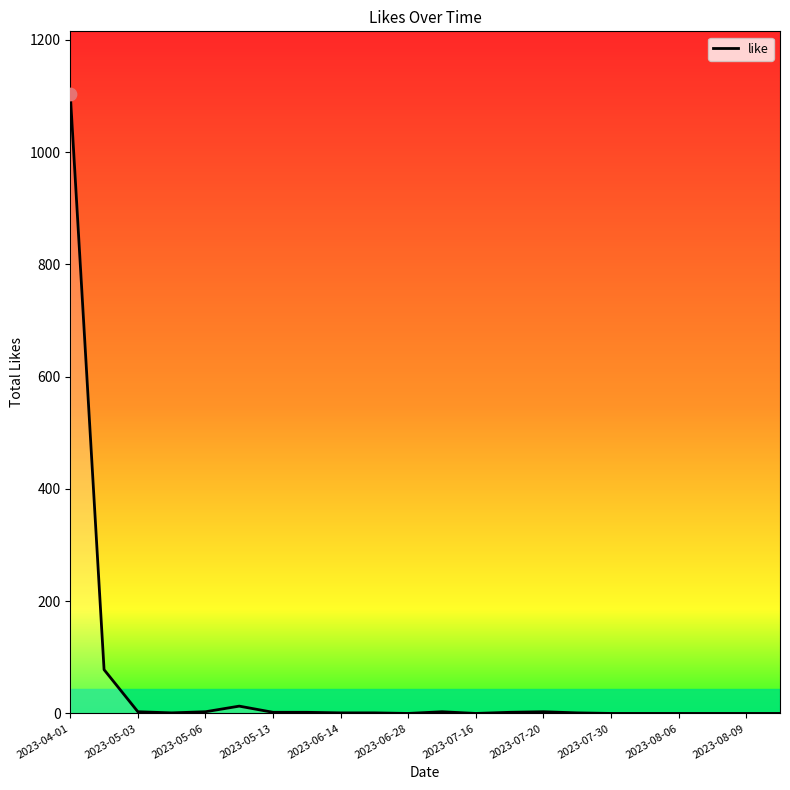

What is the greatest value displayed?

1104